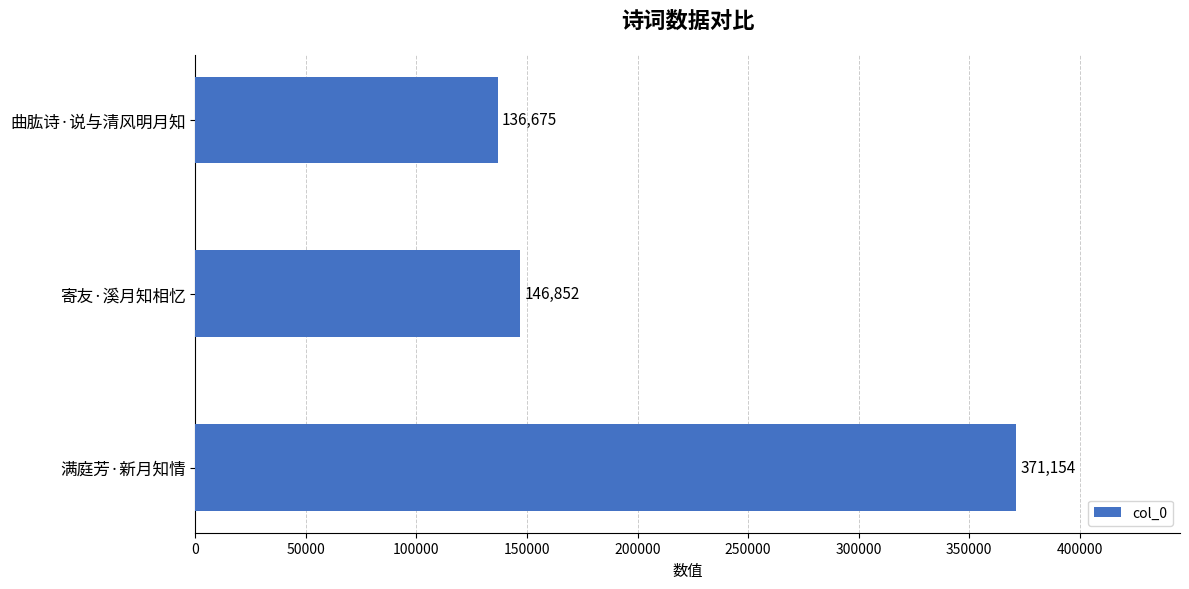

True or false: the data shows 136675 at 曲肱诗·说与清风明月知.

True